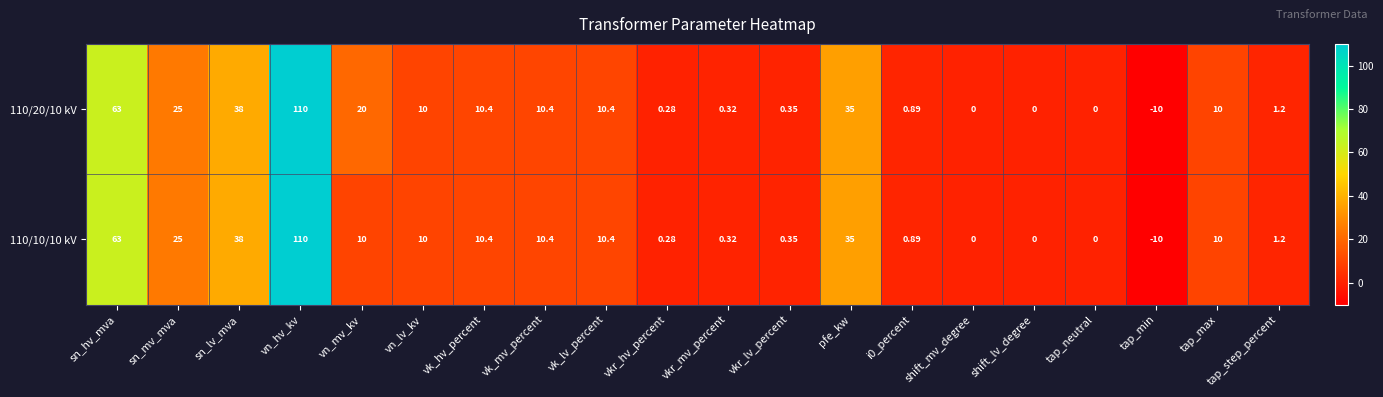

Which category has the highest value in the 110/10/10 kV series?

vn_hv_kv